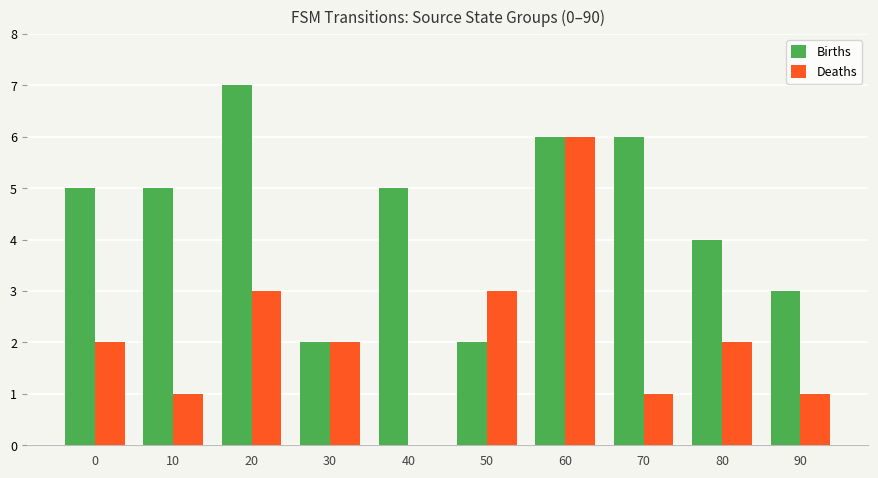

What value does the Births series have at 60?

6